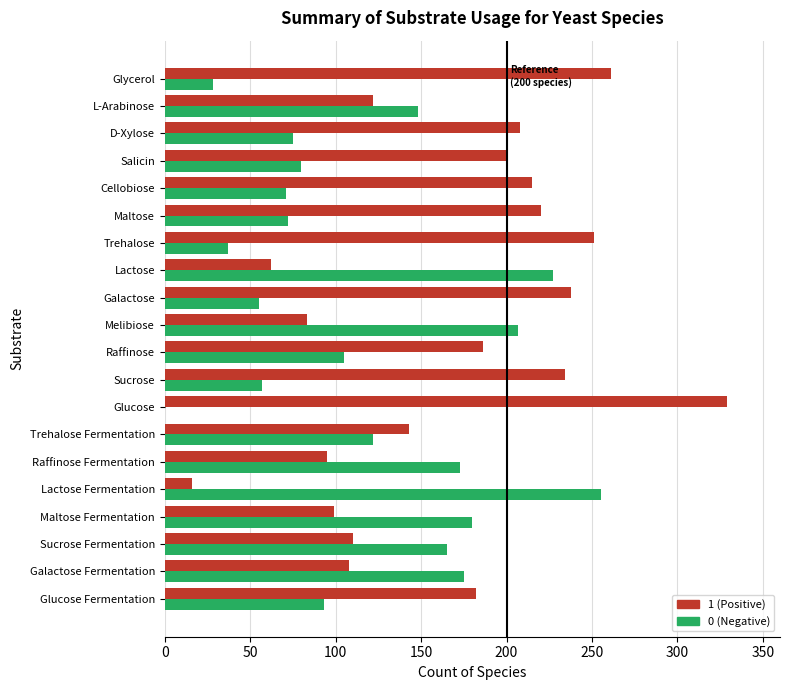

At which label does 1 (Positive) reach its peak?

Glucose